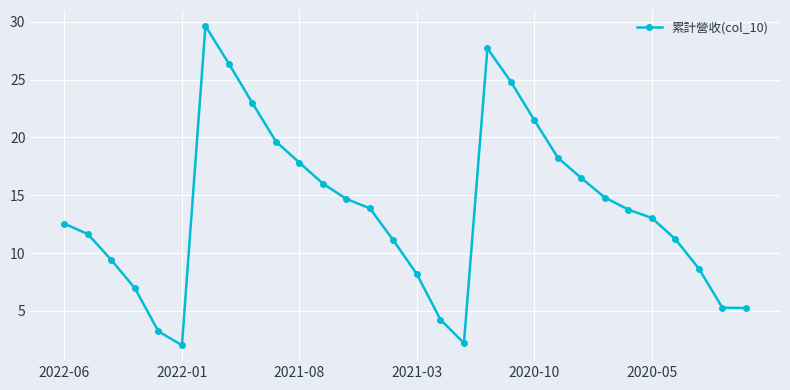

What is the maximum value shown in the chart?

29.6